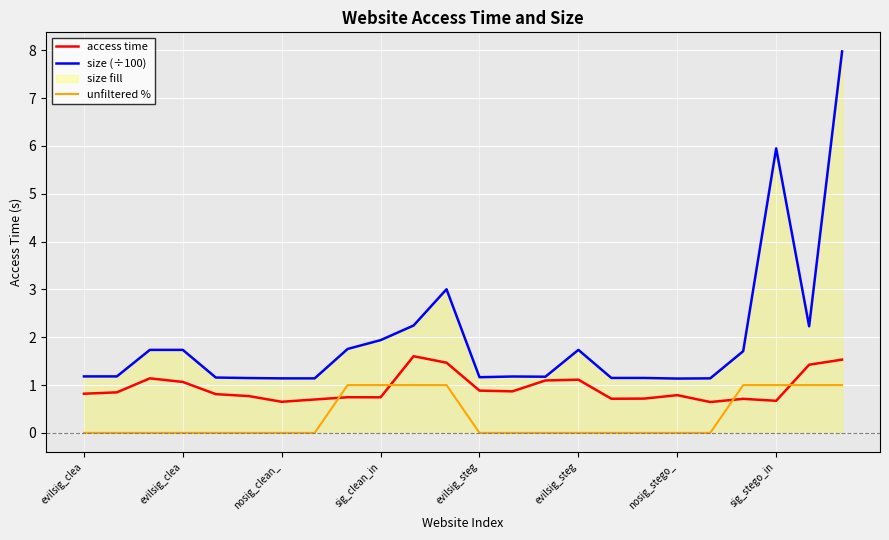

Is the value of size (÷100) at 14 greater than the value of unfiltered % at 19?

Yes